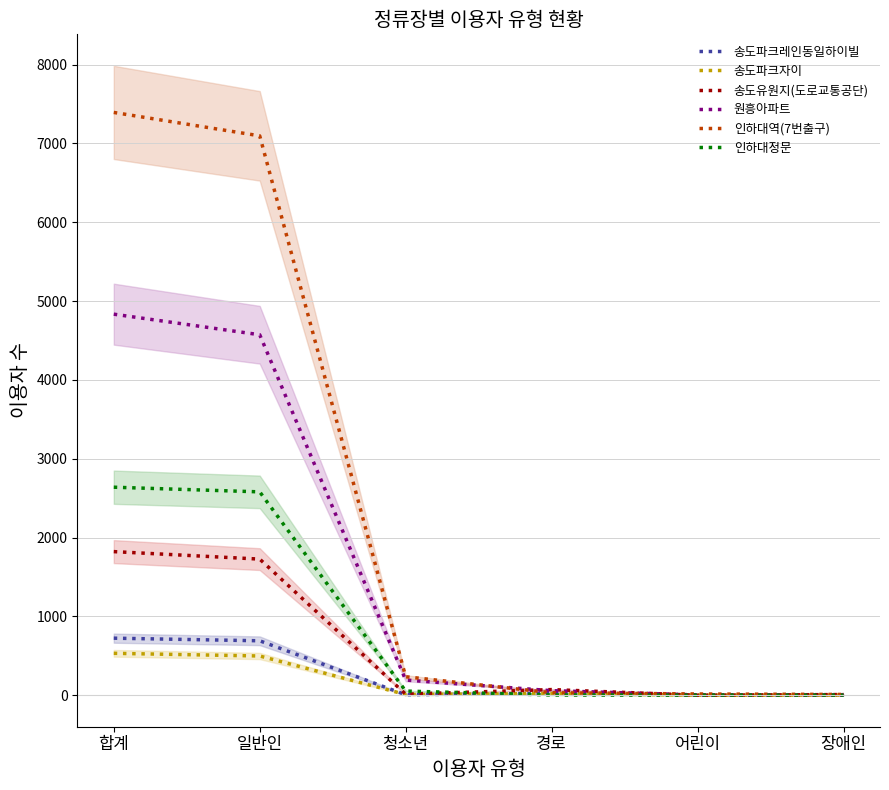

Does the chart display data point markers on the line(s)?

No